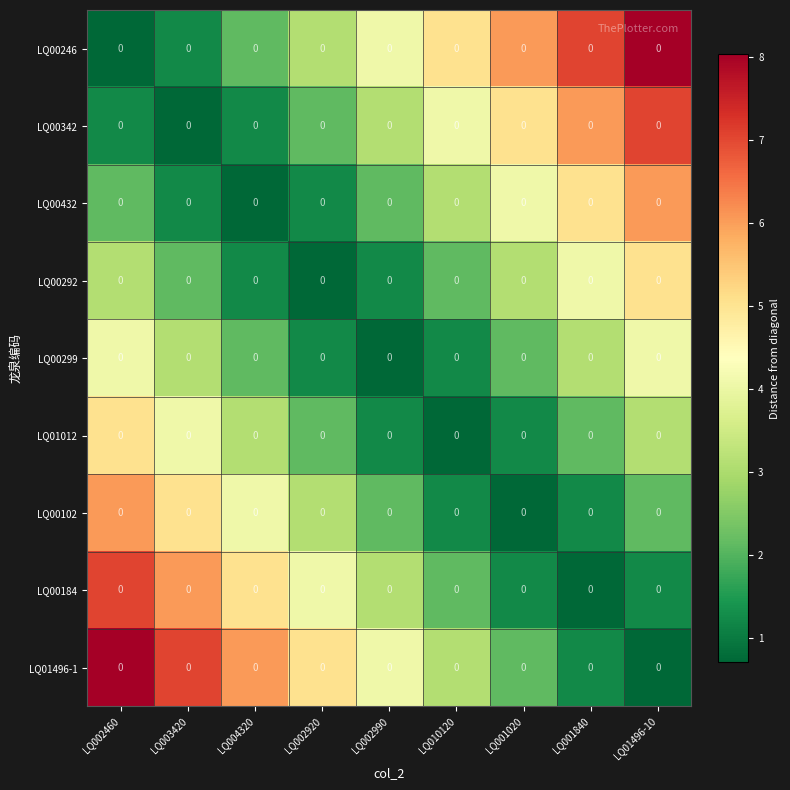

Where is LQ00299 nearest to the value 2?

LQ004320